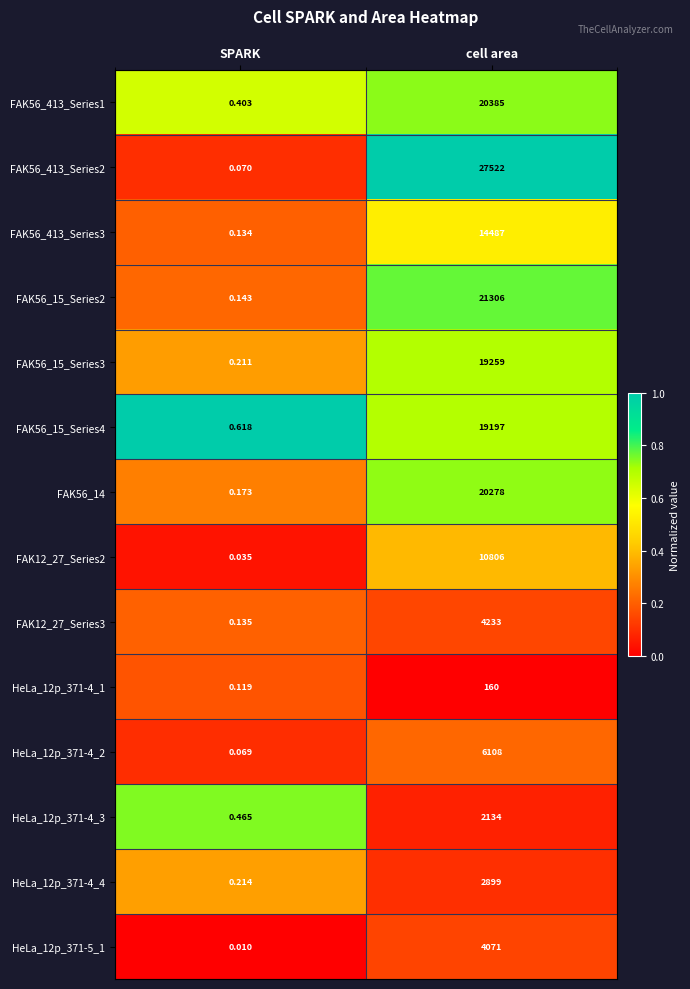

Where is FAK56_15_Series2 nearest to the value 10653?

SPARK